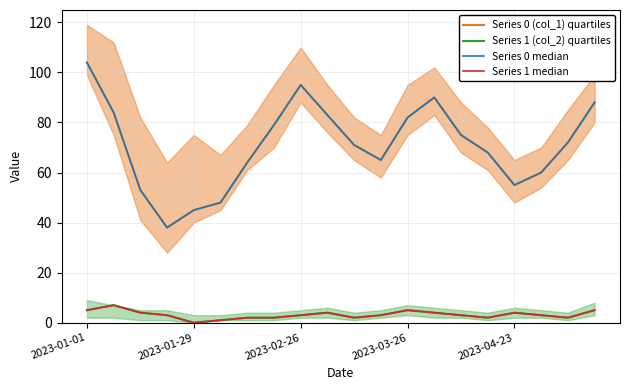

What is the maximum value shown in the chart?

104